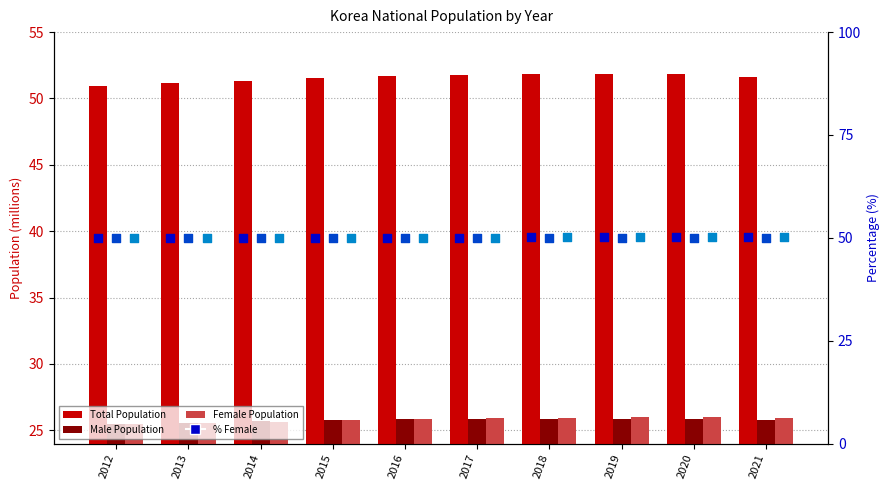

Which series reaches the maximum Y coordinate?

Total Population